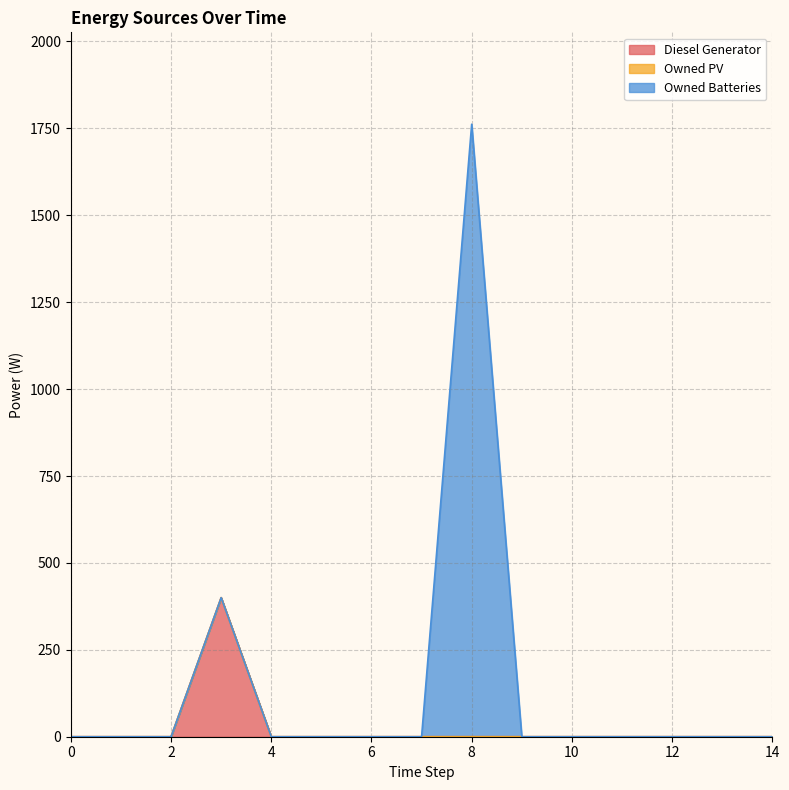

Reading left to right, transcribe all the data shown in this chart.

Diesel Generator: 0=0	1=0	2=0	3=400	4=0	5=0	6=0	7=0	8=0	9=0	10=0	11=0	12=0	13=0	14=0
Owned PV: 0=0	1=0	2=0	3=0	4=0	5=0	6=0	7=0	8=0	9=0	10=0	11=0	12=0	13=0	14=0
Owned Batteries: 0=0	1=0	2=0	3=0	4=0	5=0	6=0	7=0	8=1762	9=0	10=0	11=0	12=0	13=0	14=0